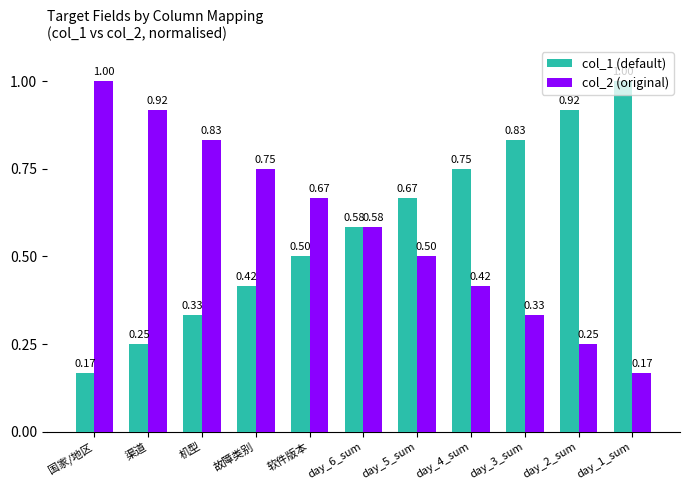

How many series are shown in this chart?

2